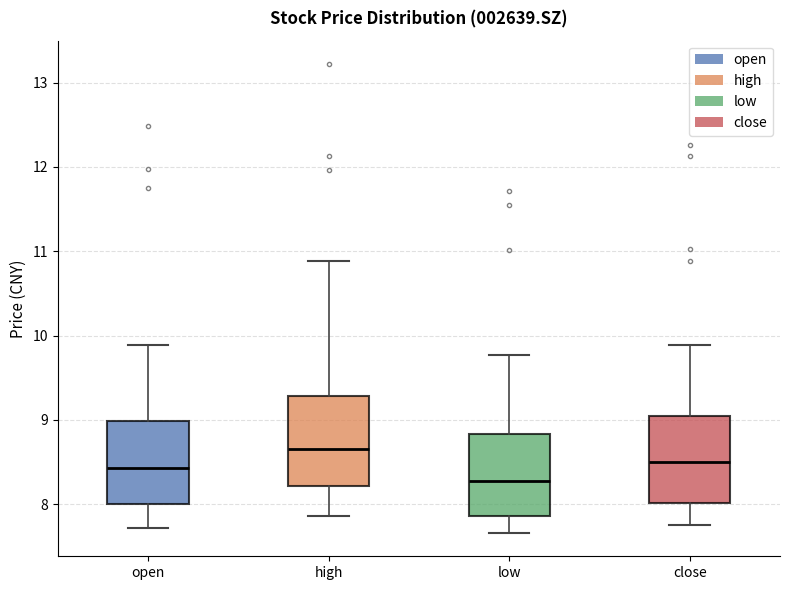

Reading left to right, transcribe this box plot: for each box, give where its median line is, the range the box spans, and where its two whiskers end, as read against the y-axis. The values are not printed on the chart, so give them approximately, as read against the axis.

open: median 8.4, box 8.0 to 9.0, whiskers 7.7 to 9.9
high: median 8.7, box 8.2 to 9.3, whiskers 7.9 to 10.9
low: median 8.3, box 7.9 to 8.8, whiskers 7.7 to 9.8
close: median 8.5, box 8.0 to 9.0, whiskers 7.8 to 9.9